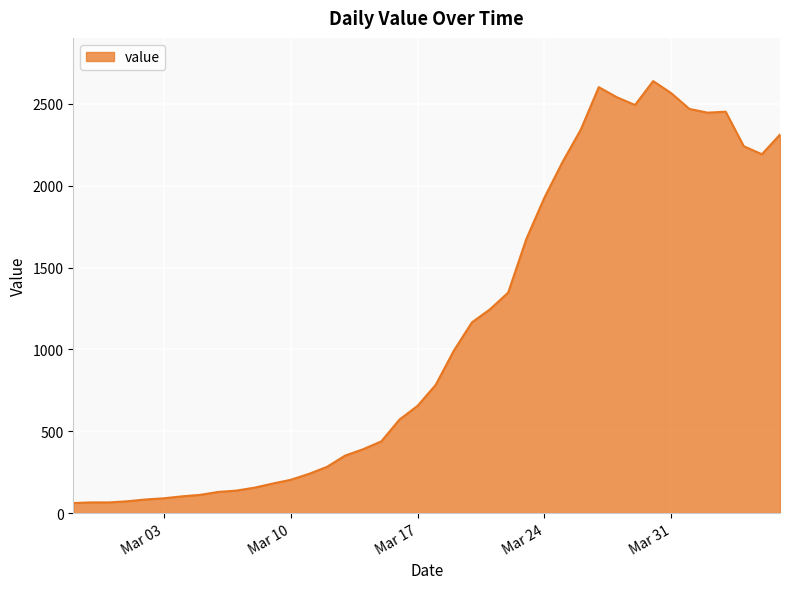

What is the greatest value displayed?

2639